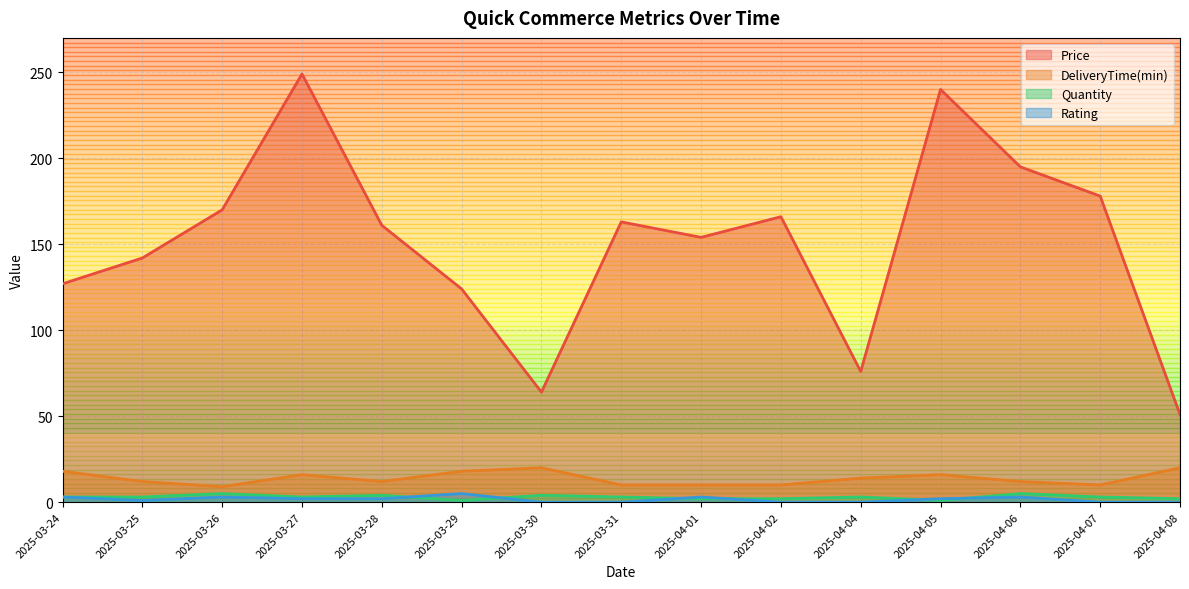

Where is the first local minimum for Quantity?

2025-03-27